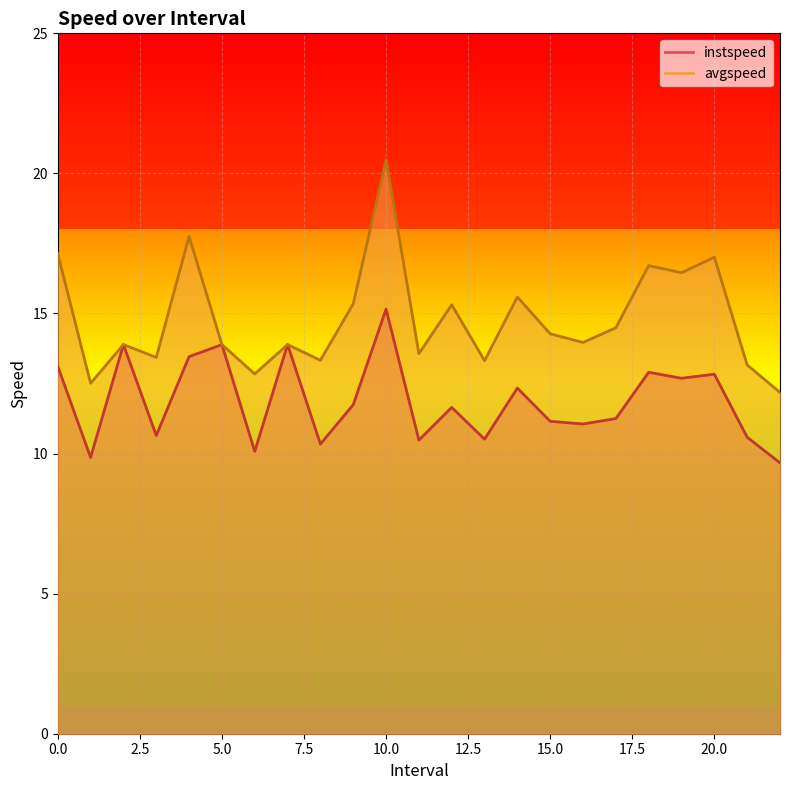

Reading left to right, list all the values displayed in this chart.

instspeed: 13.1	9.9	13.9	10.6	13.5	13.9	10.1	13.9	10.3	11.7	15.2	10.5	11.6	10.5	12.3	11.2	11.1	11.2	12.9	12.7	12.8	10.6	9.7
avgspeed: 17.1	12.5	13.9	13.4	17.7	13.9	12.8	13.9	13.3	15.3	20.5	13.6	15.3	13.3	15.6	14.3	14.0	14.5	16.7	16.5	17.0	13.2	12.2